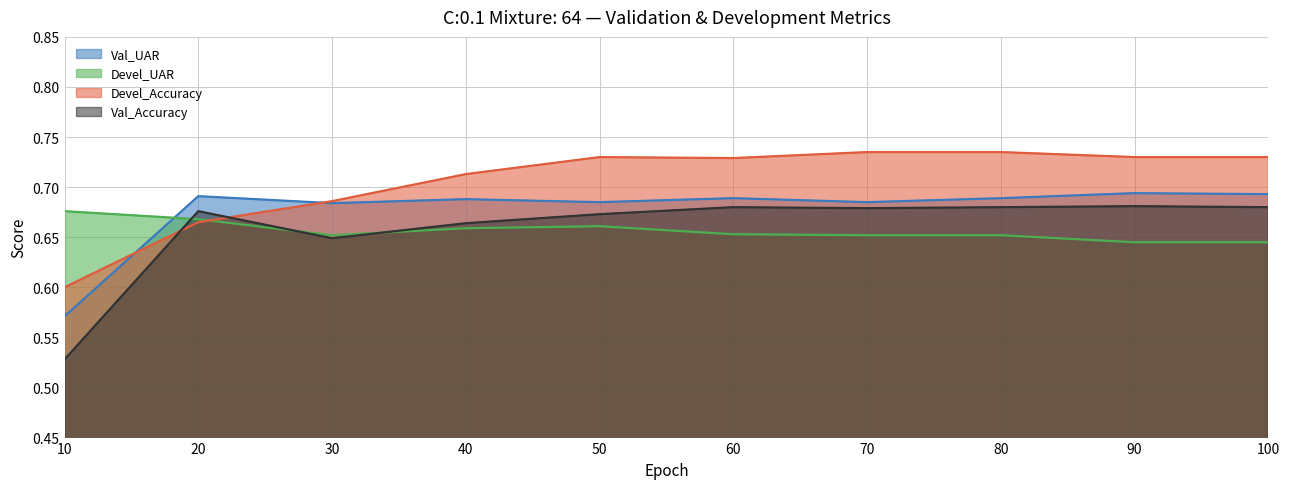

Reading left to right, what are all the values shown in this chart?

Val_UAR: 0.6	0.7	0.7	0.7	0.7	0.7	0.7	0.7	0.7	0.7
Devel_UAR: 0.7	0.7	0.7	0.7	0.7	0.7	0.7	0.7	0.6	0.6
Devel_Accuracy: 0.6	0.7	0.7	0.7	0.7	0.7	0.7	0.7	0.7	0.7
Val_Accuracy: 0.5	0.7	0.6	0.7	0.7	0.7	0.7	0.7	0.7	0.7